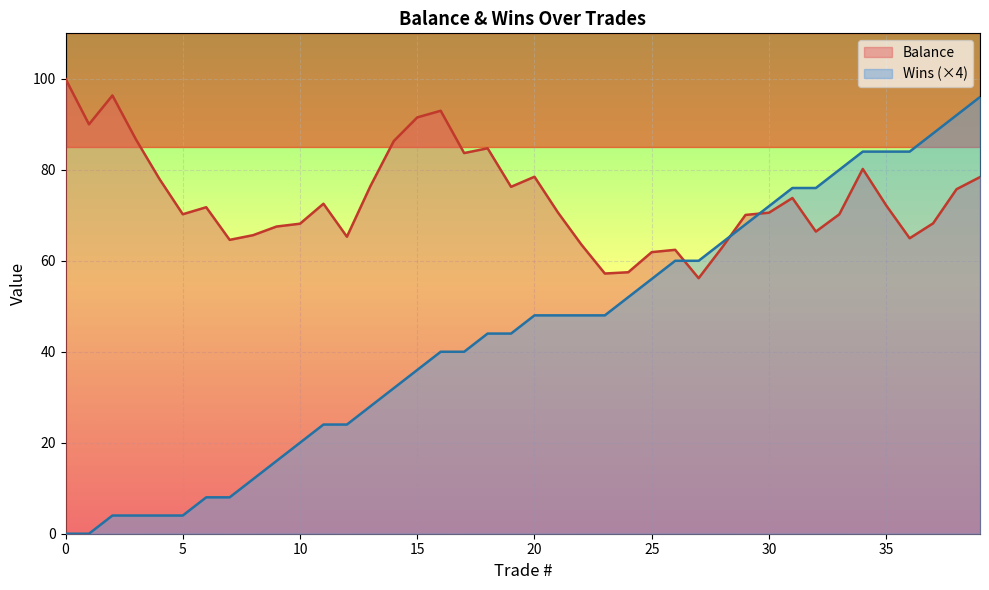

What are all the series names shown in the legend?

Balance, Wins